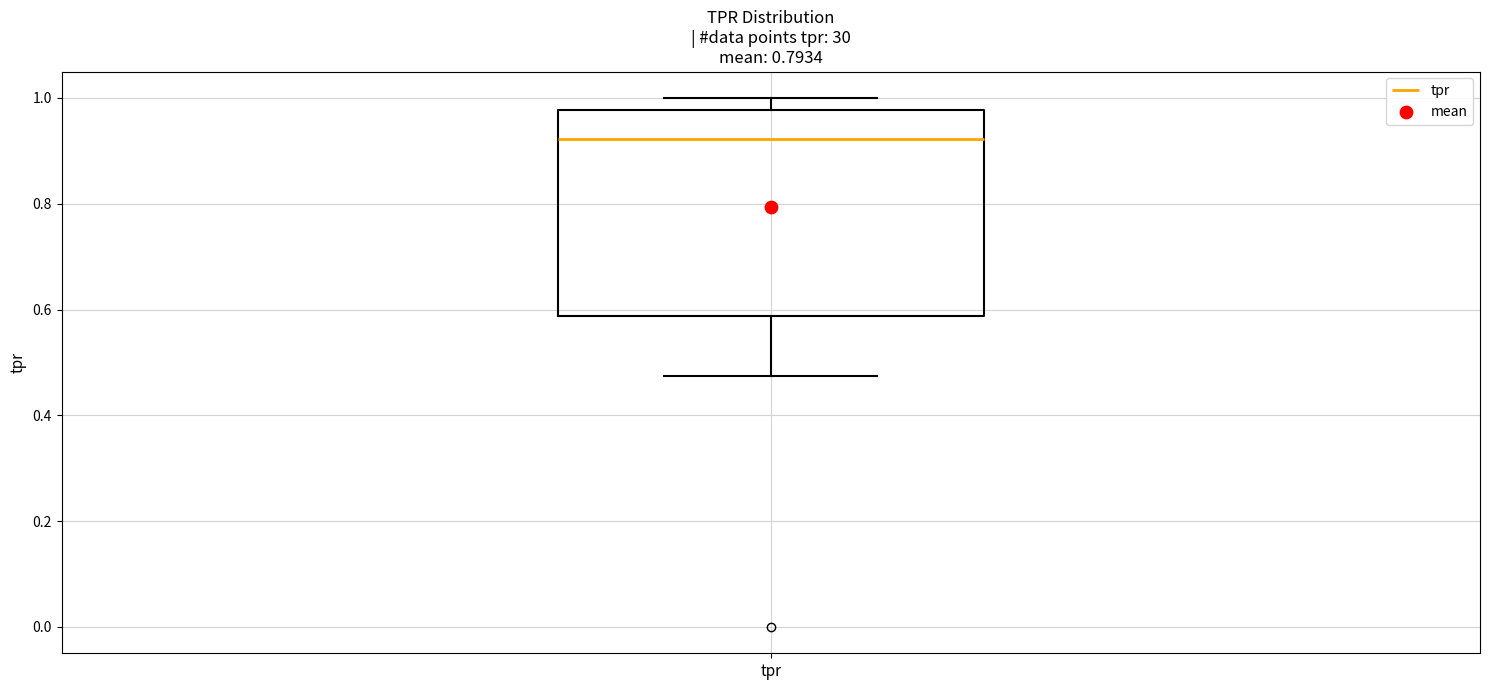

Read this box plot against the y-axis: the position of the median line, the range covered by the box, and the ends of both whiskers. The values are not printed on the chart, so give them approximately, as read against the axis.

median 0.92, box 0.58 to 0.98, whiskers 0.48 to 1.00